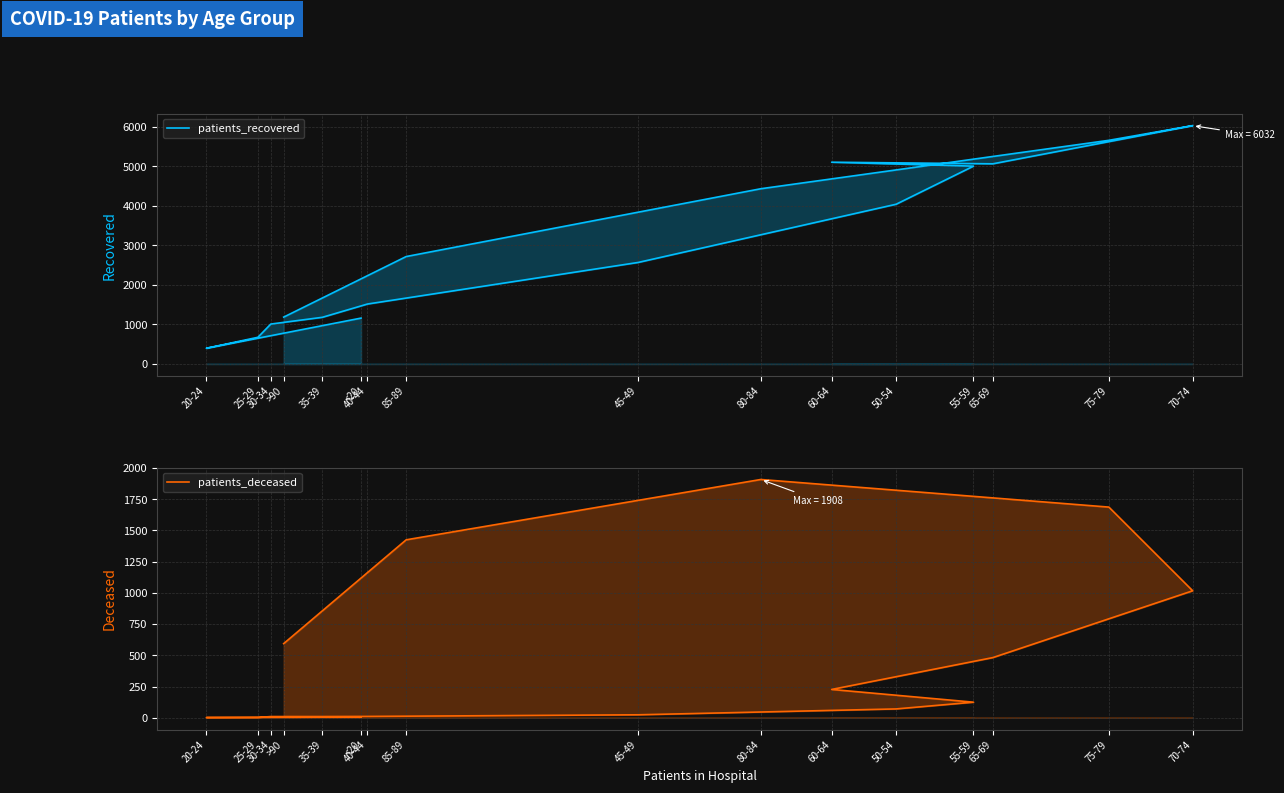

The value of patients_deceased at 75-79 is 589. True or false?

False